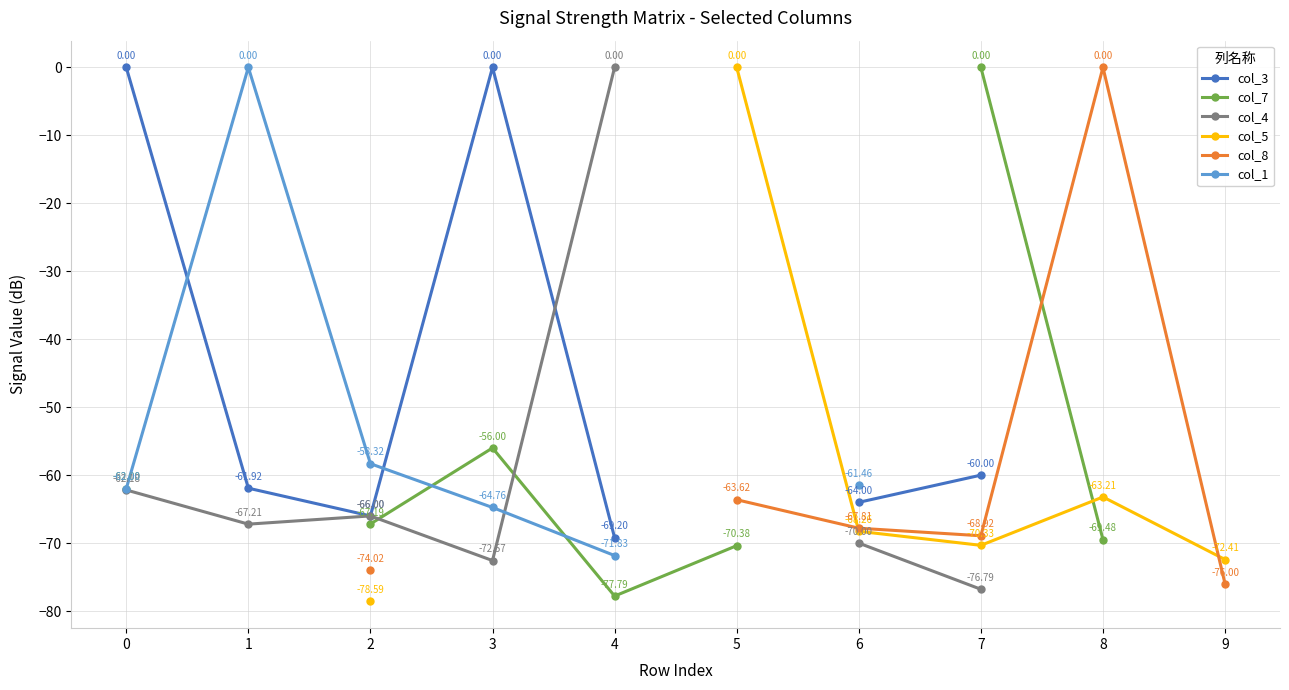

How many data points in col_1 are less than 0?

5